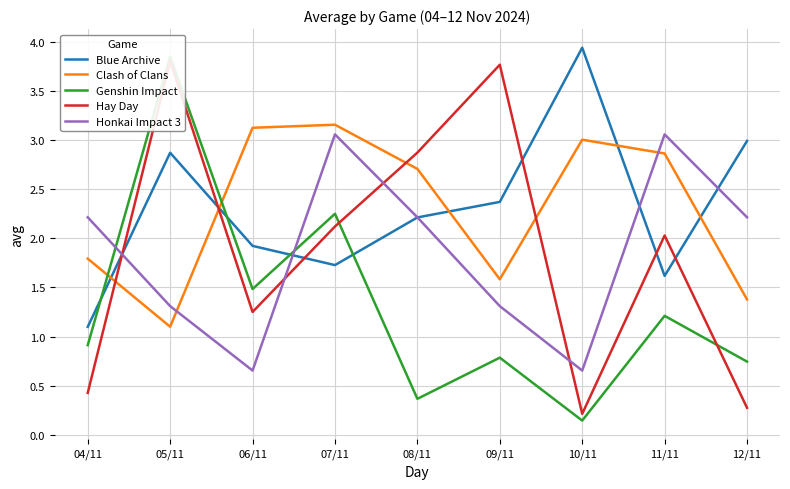

What is the sum of the Genshin Impact values at 05/11 and 11/11?

5.1